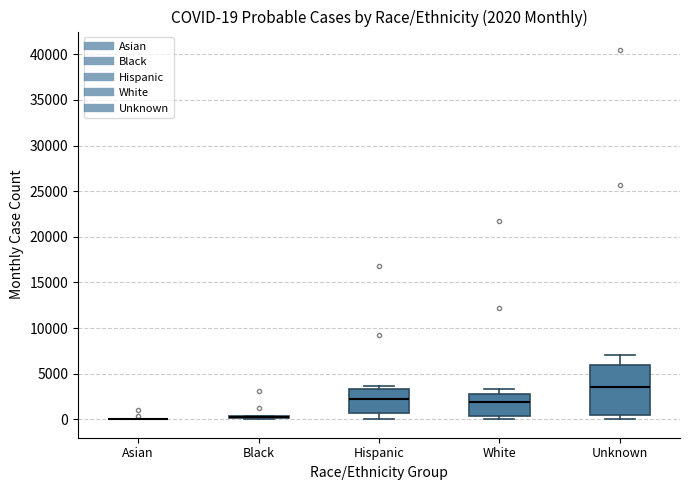

Comparing the boxes themselves (not the whiskers), which one is the tallest?

Unknown